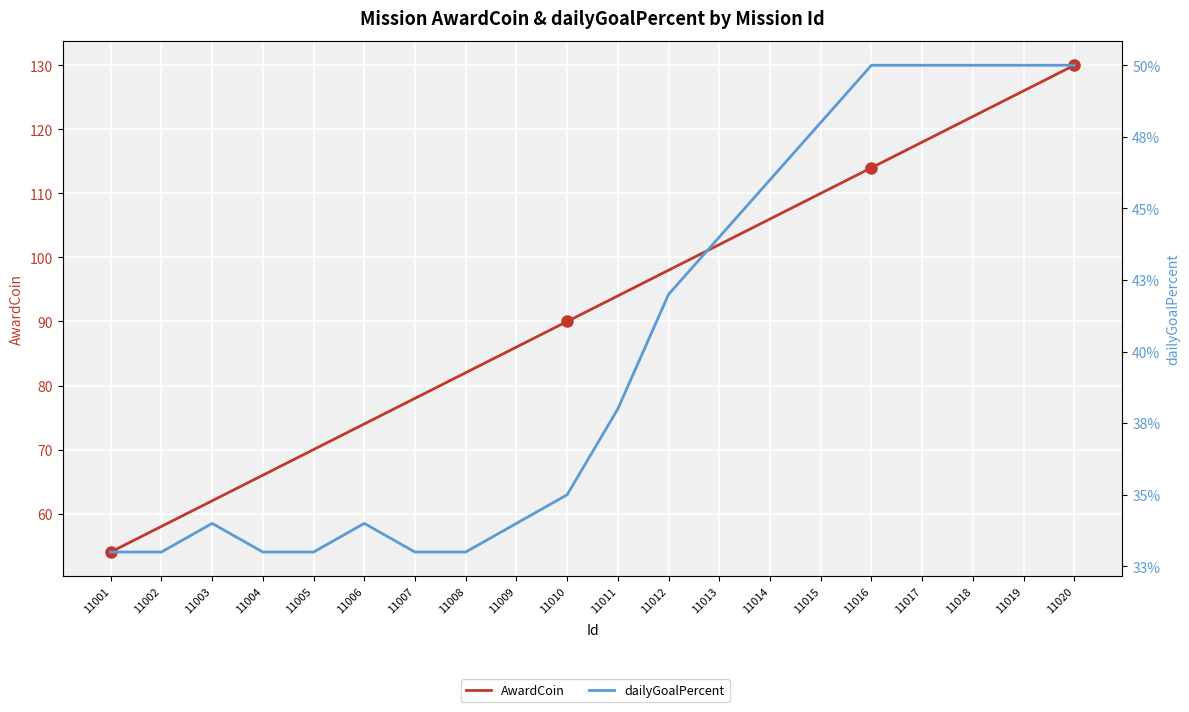

At which category is the sum across all series the highest?

11020